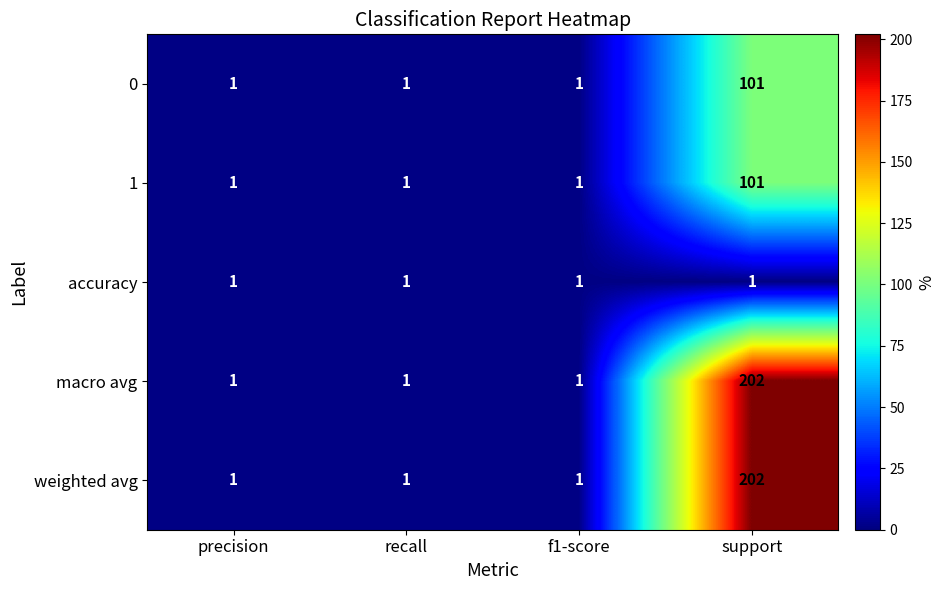

How many distinct data groups are displayed?

5